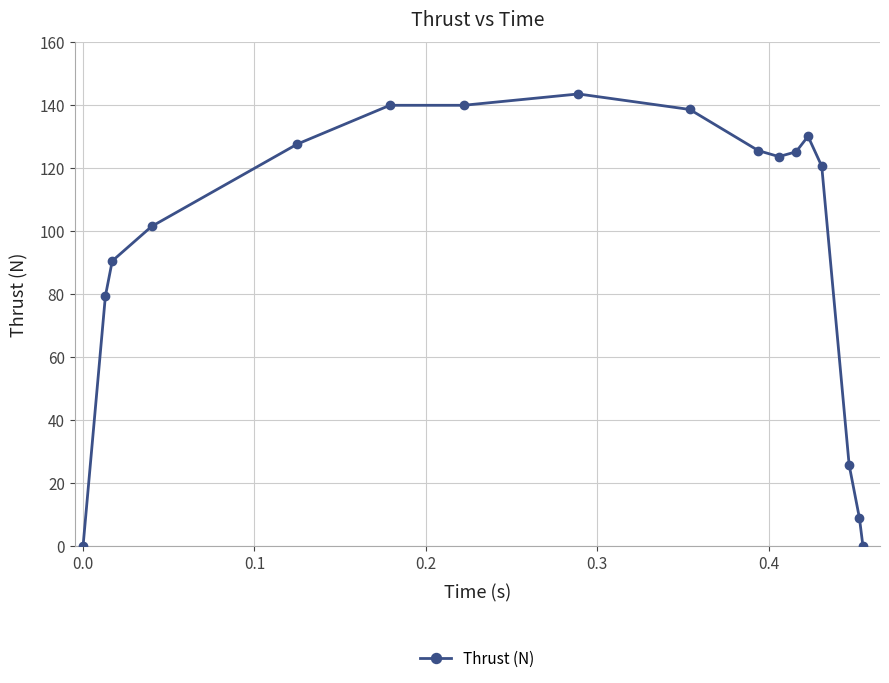

True or false: the data has more than 0 interior local peaks.

True